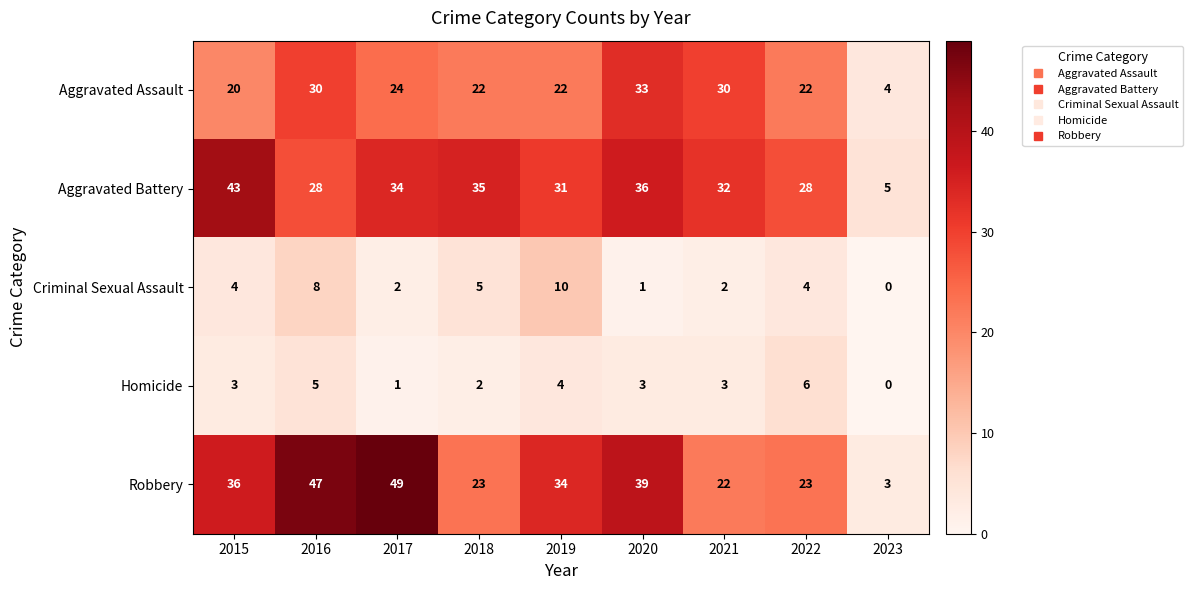

The value of Criminal Sexual Assault at 2017 is 2. True or false?

True